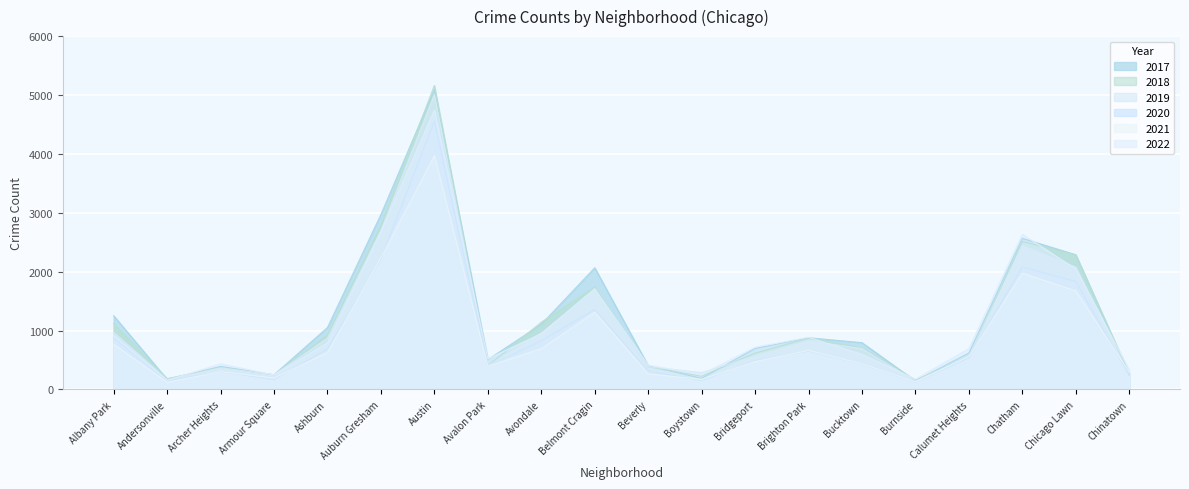

Read the 2021 value at Chicago Lawn, to the nearest 100.

1700